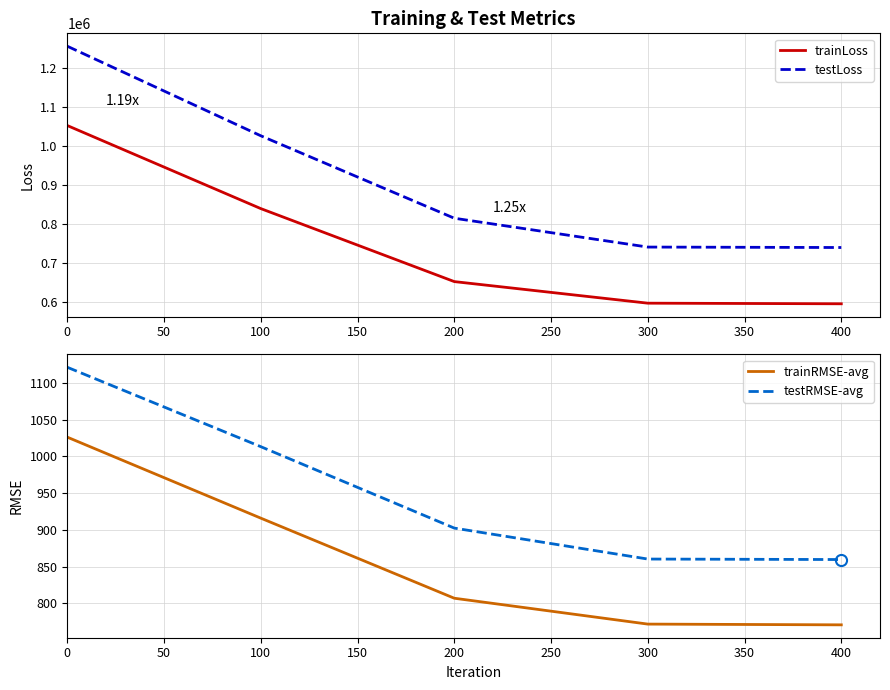

True or false: trainRMSE-avg has a value of 463.5 at 100.

False